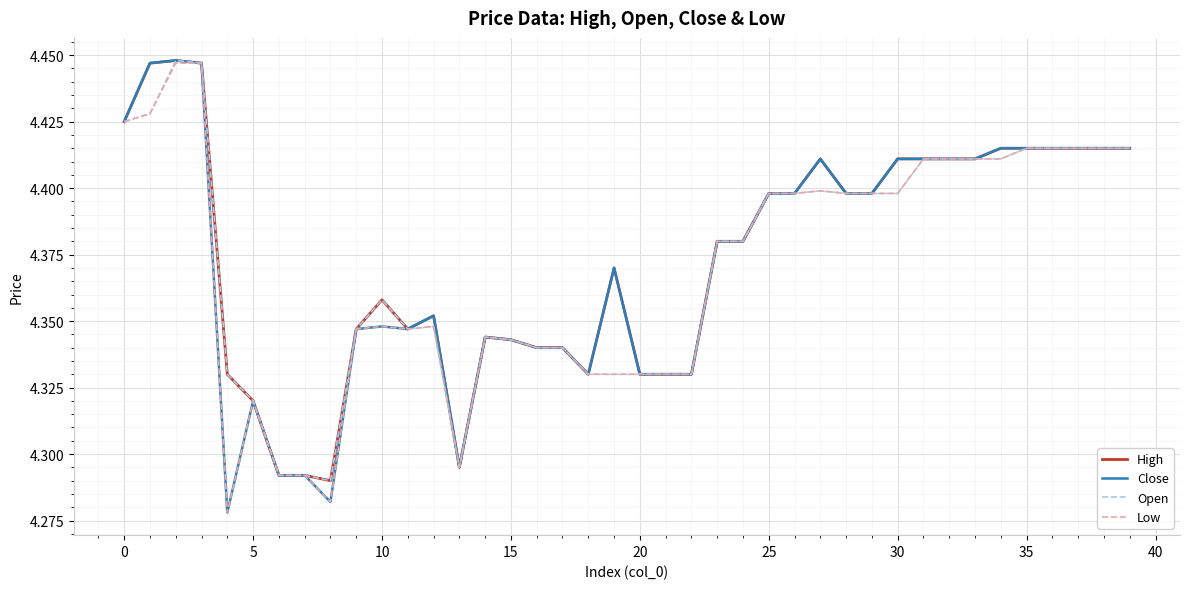

Which series has the widest spread of values?

Close